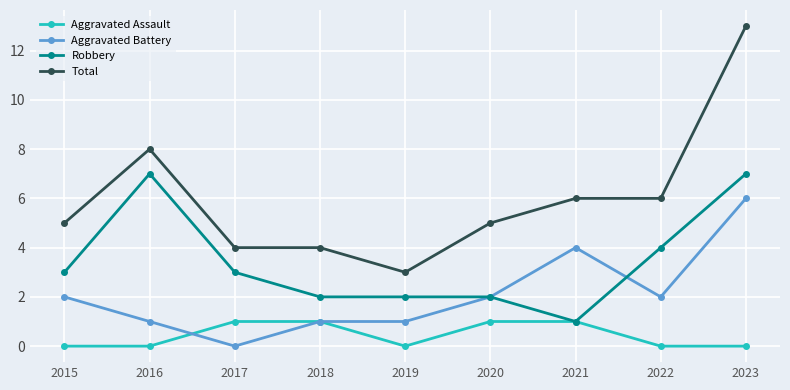

Which series has the widest spread of values?

Total